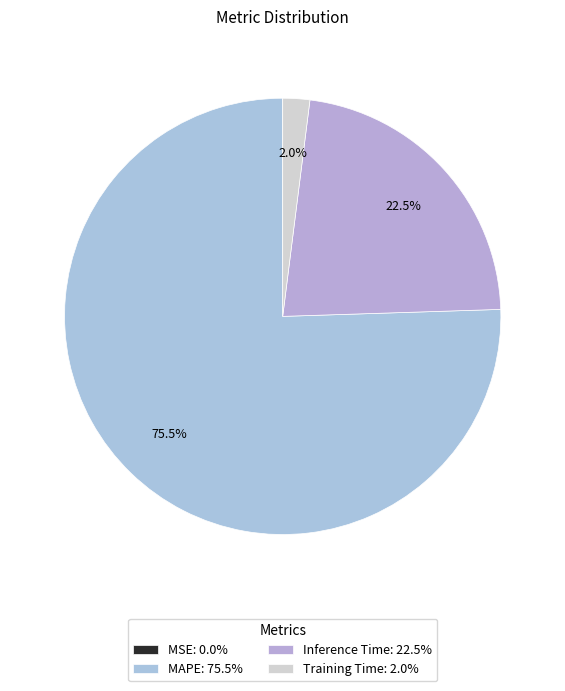

What percentage do MSE and Inference Time together represent?

22.5%